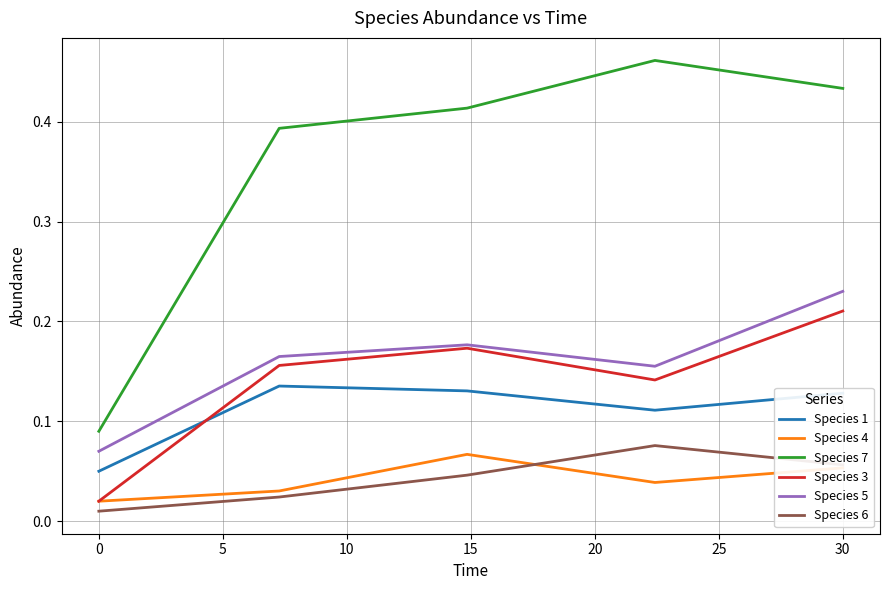

True or false: Species 7 and Species 3 cross at least once.

False